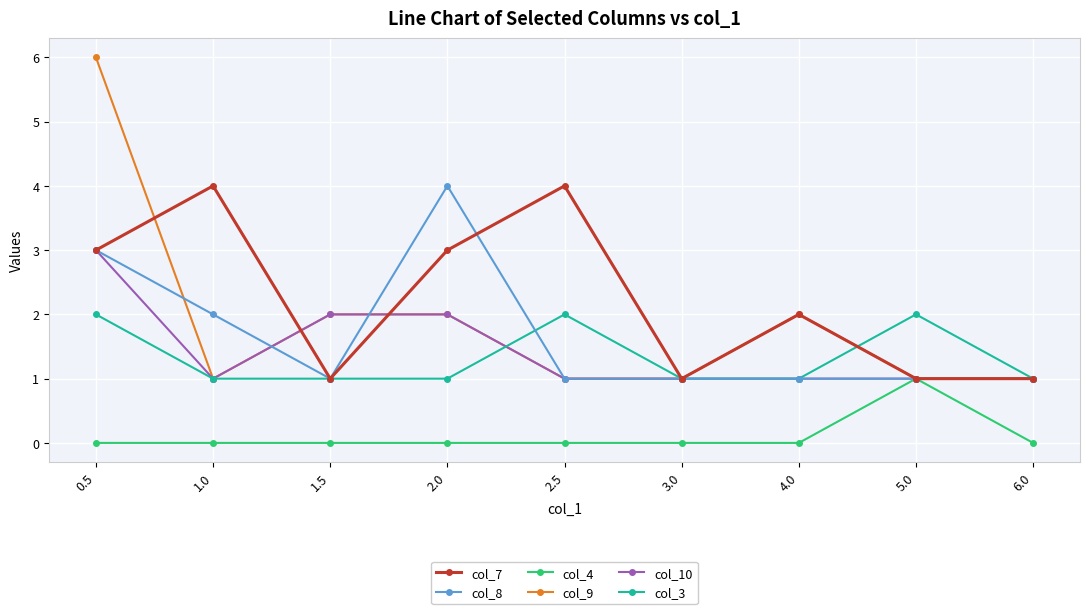

True or false: col_9 and col_3 intersect in this chart.

True